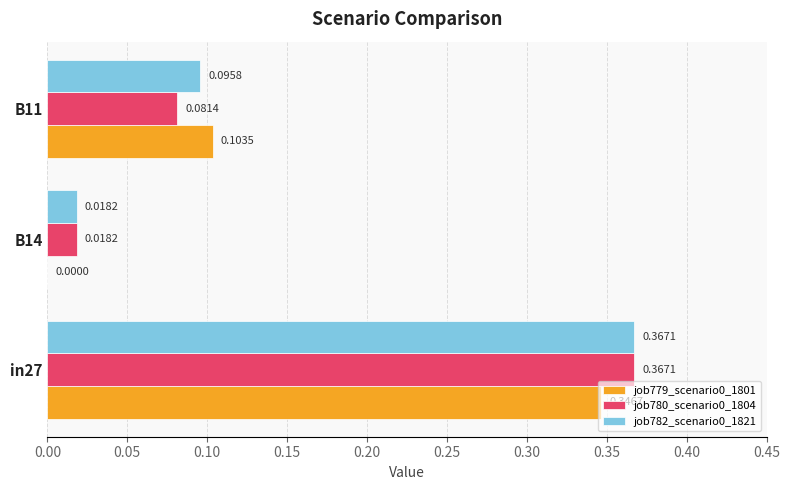

At which label is job780_scenario0_1804 closest to 0?

B14